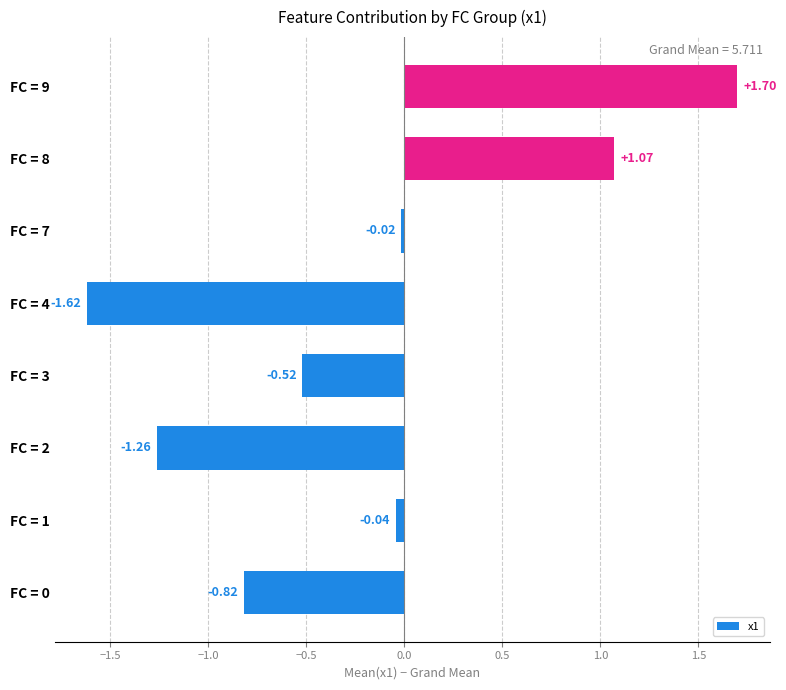

Between FC = 9 and FC = 2, which is larger?

FC = 9